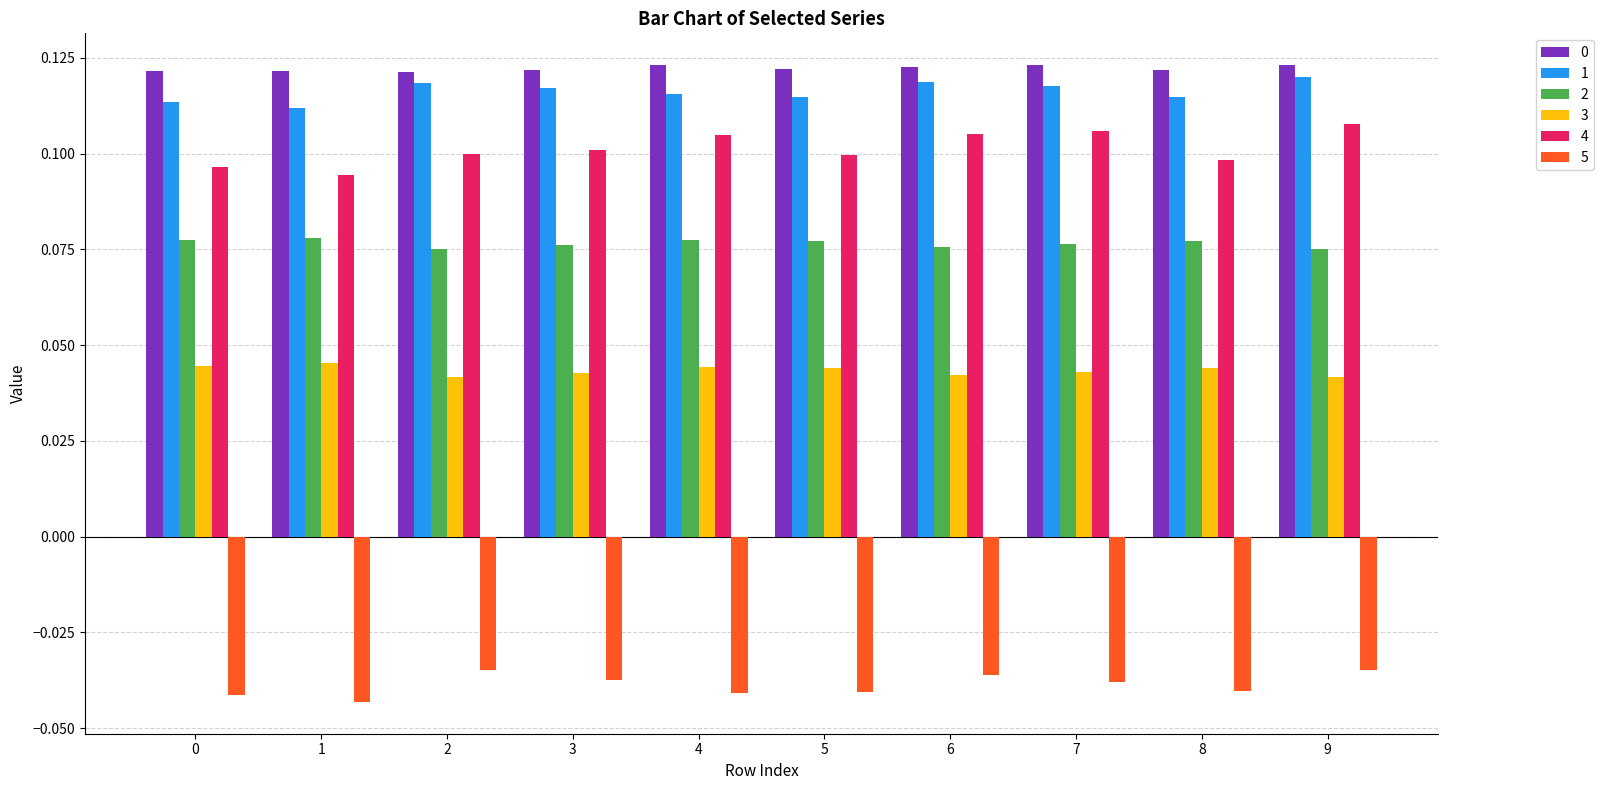

Which series has the largest range (max minus min)?

4